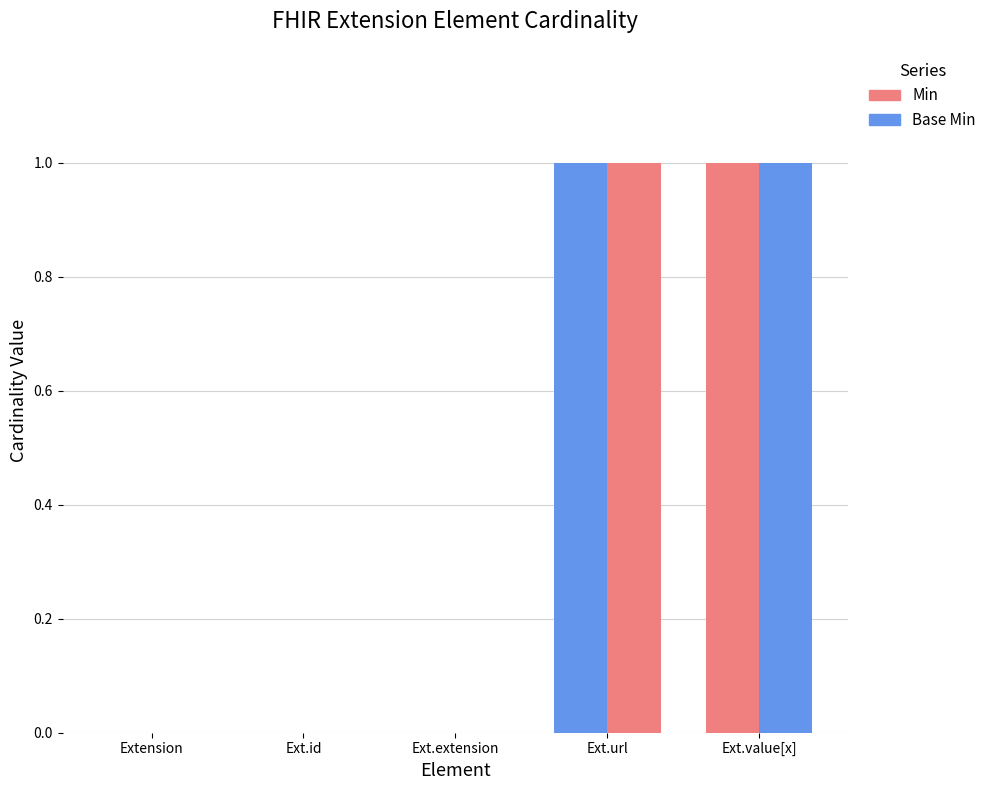

What position from the left is Ext.value[x]?

5